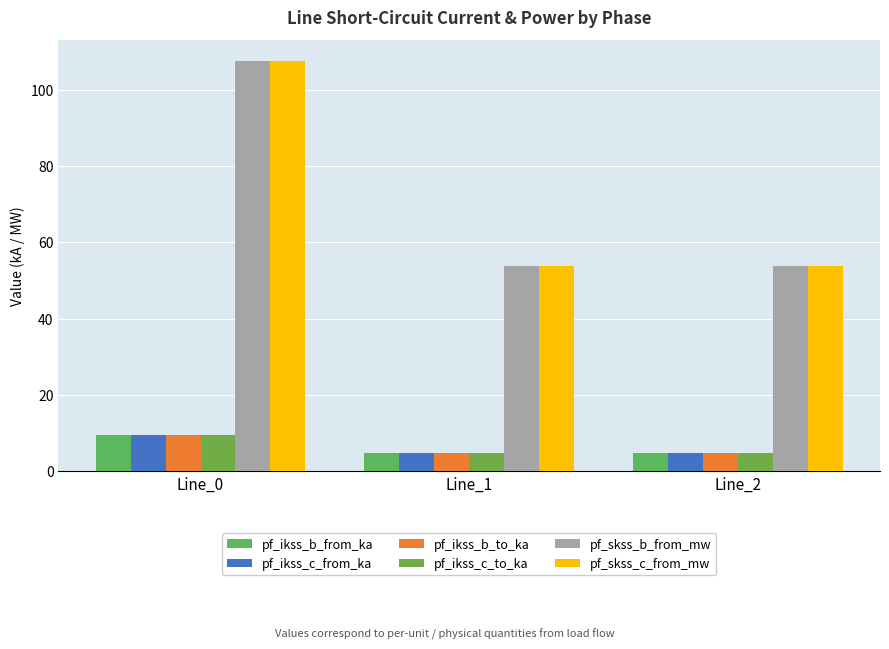

Which series has the largest total across all categories?

pf_skss_c_from_mw